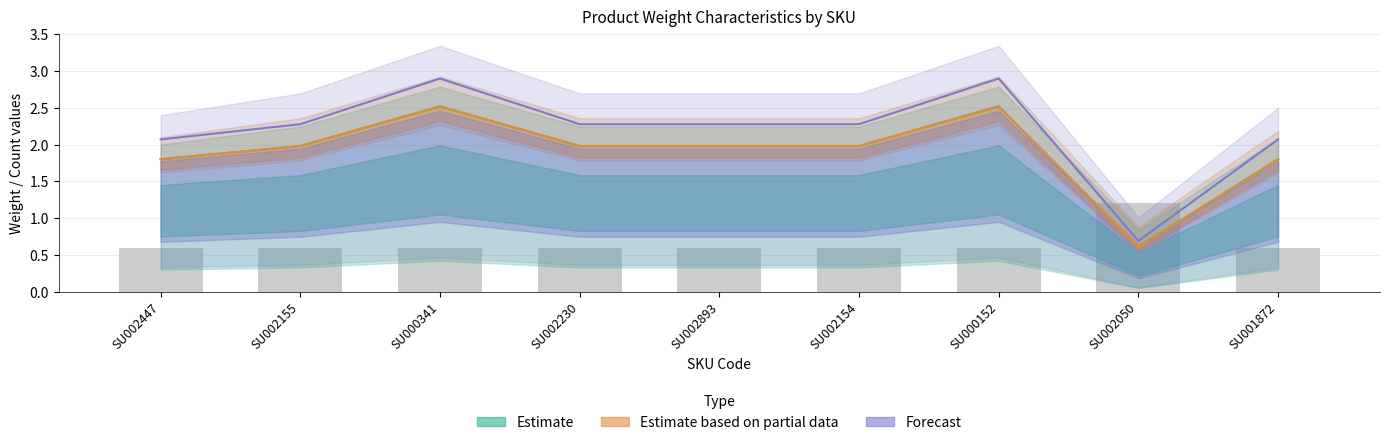

What is the difference between the maximum and minimum values in the Estimate based on partial data series?

1.9